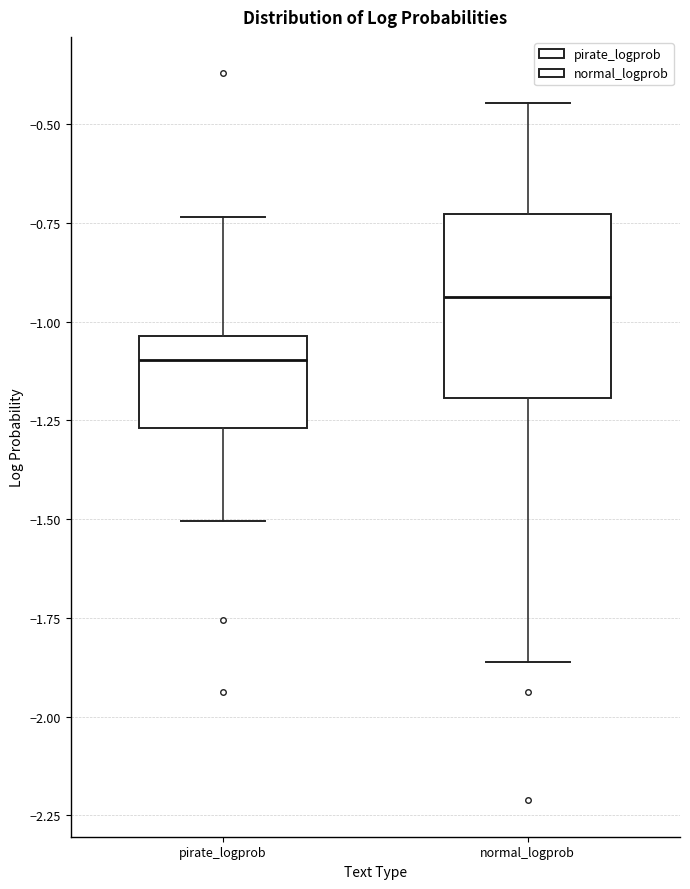

Where does the lower whisker of the box for pirate_logprob end on the y-axis? The values are not printed on the chart, so give them approximately, as read against the axis.

-1.50